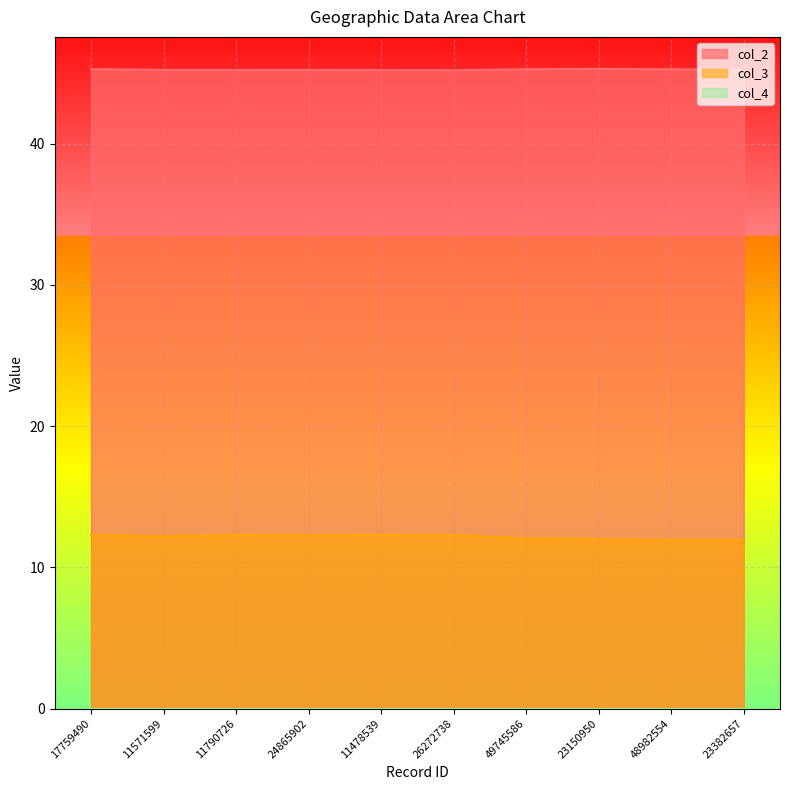

How many series are shown in this chart?

3